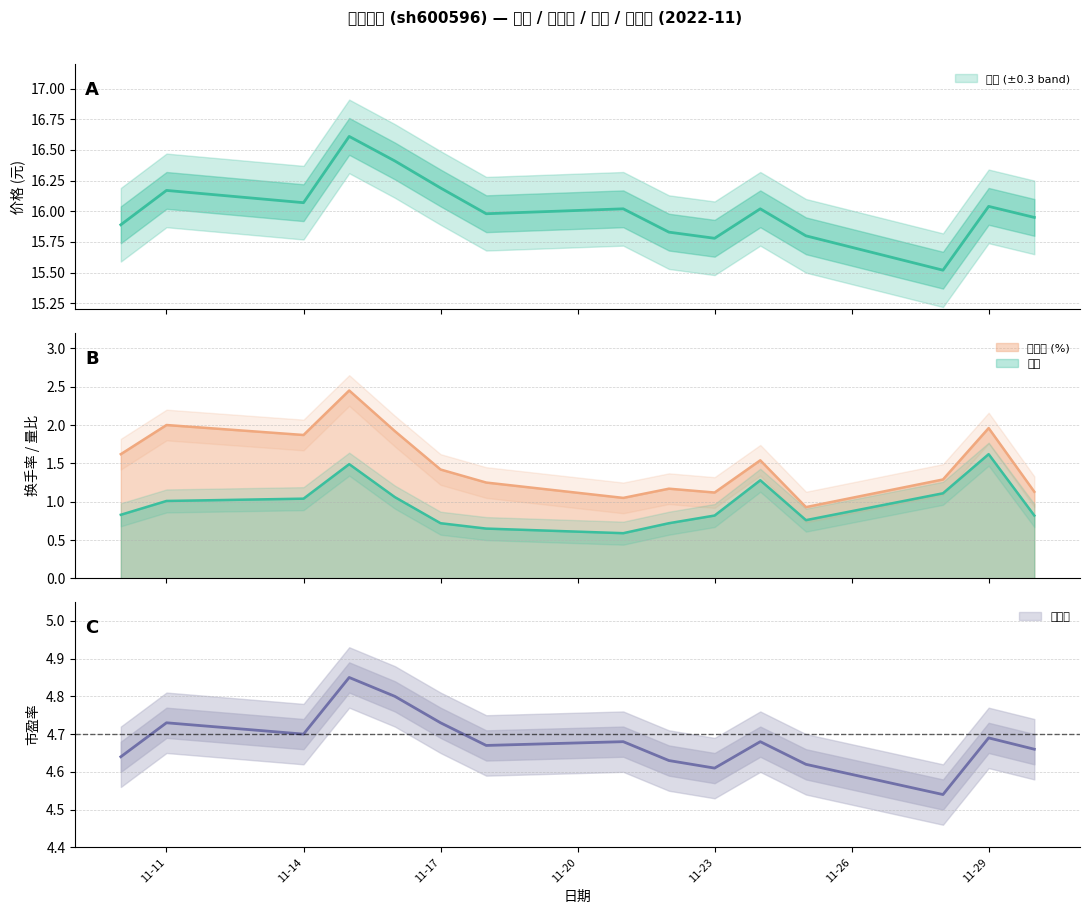

Is it true that 换手率 equals 2.0 at 11-29?

True